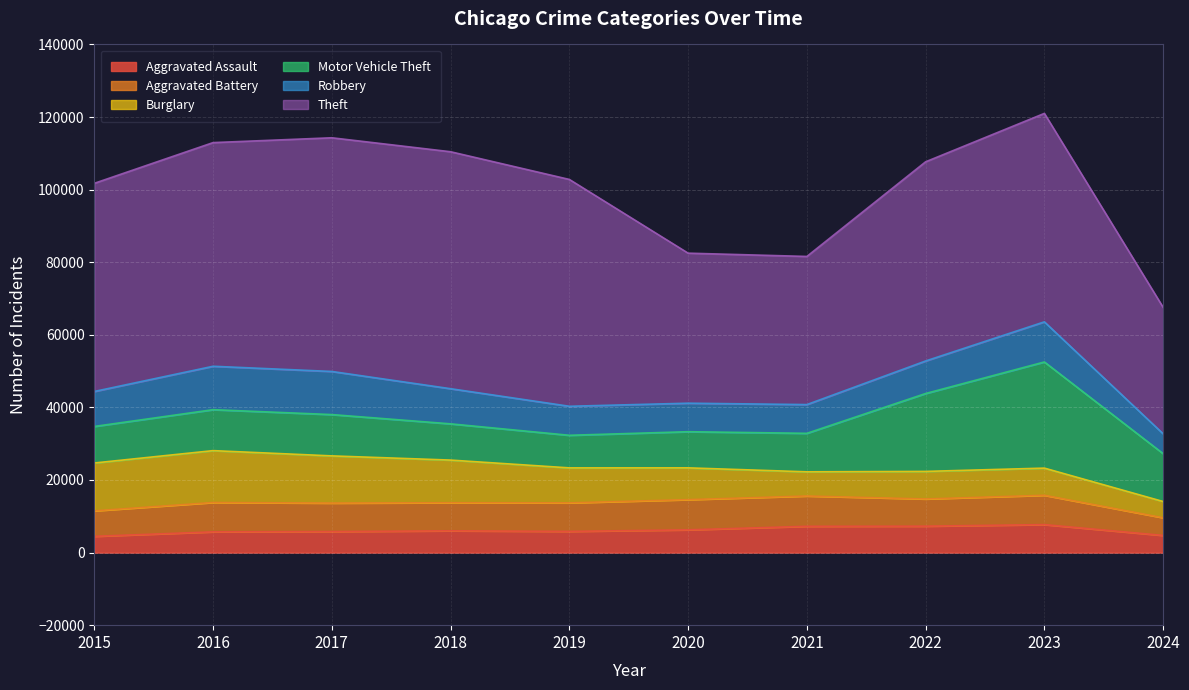

Reading left to right, list all the values displayed in this chart.

Aggravated Assault: 4480	5713	5793	6001	5841	6265	7242	7280	7710	4730
Aggravated Battery: 7019	8086	7845	7735	7858	8320	8347	7491	8080	4864
Burglary: 13184	14289	13001	11747	9638	8758	6662	7593	7482	4474
Motor Vehicle Theft: 10068	11285	11380	9985	8977	9959	10603	21461	29245	13187
Robbery: 9638	11960	11880	9681	7995	7855	7920	8963	11054	5473
Theft: 57351	61623	64386	65289	62495	41336	40813	54879	57429	34833